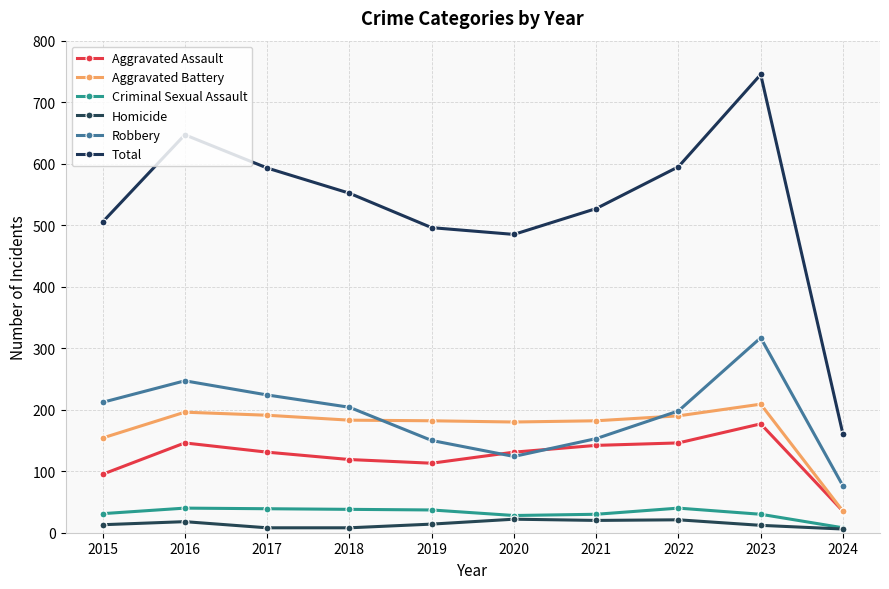

True or false: Robbery and Total intersect in this chart.

False